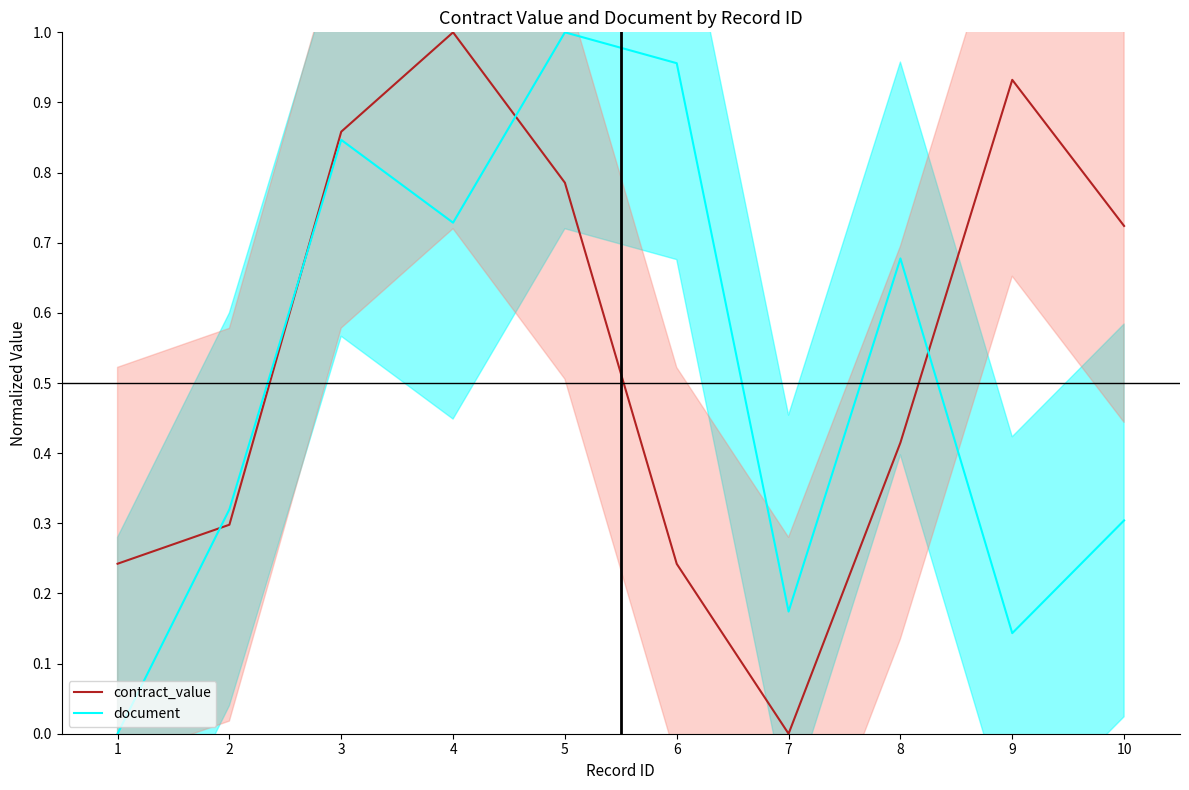

What is the difference between the maximum and minimum values in the document series?

1.0